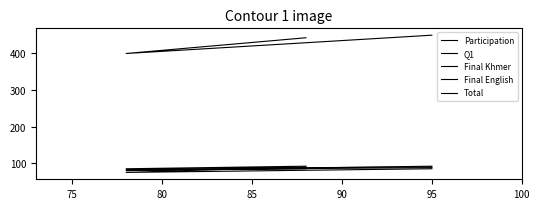

The value of Participation at 95 is 25. True or false?

False